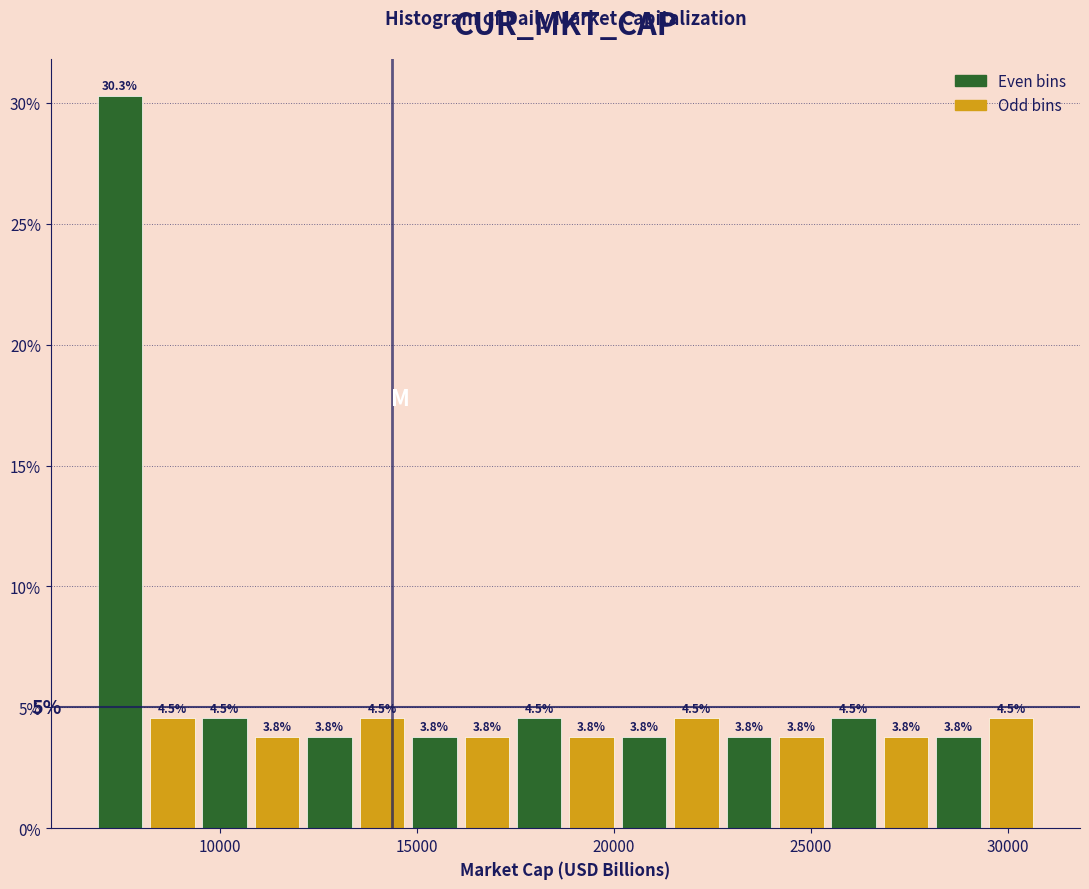

Read against the x-axis, roughly where is the centre of the tallest bar?

7500